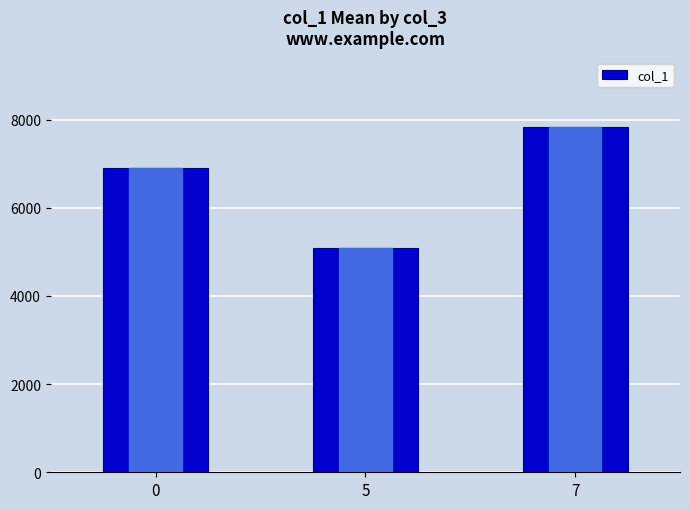

List the labels in order of value, smallest first.

5, 0, 7